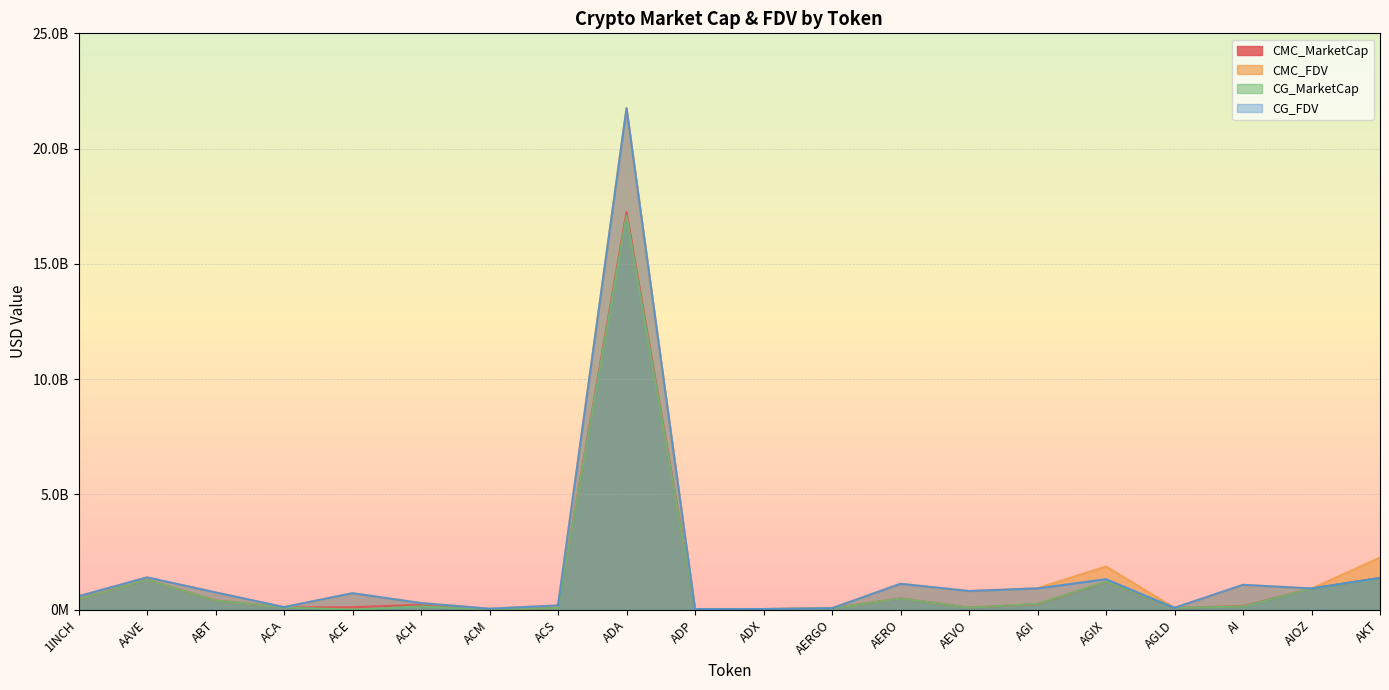

What is the difference between the maximum and minimum values in the CG_FDV series?

21713562465.0